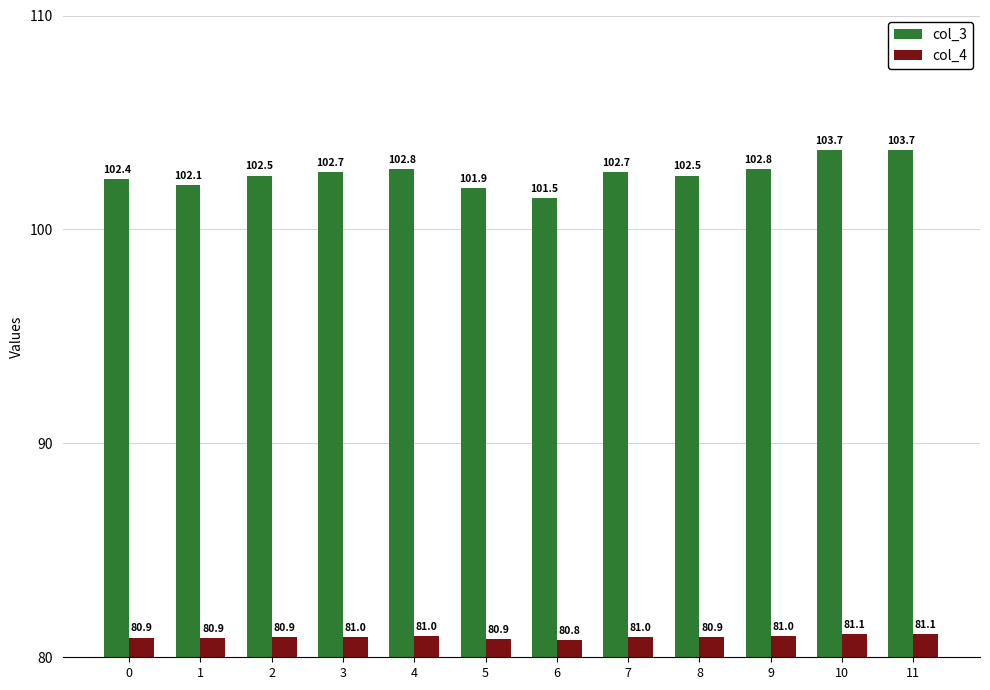

Where is col_4 nearest to the value 80?

6